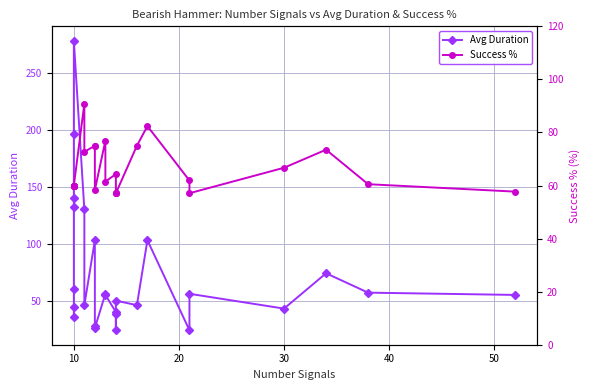

List the series in order of their peak value, lowest first.

Success %, Avg Duration